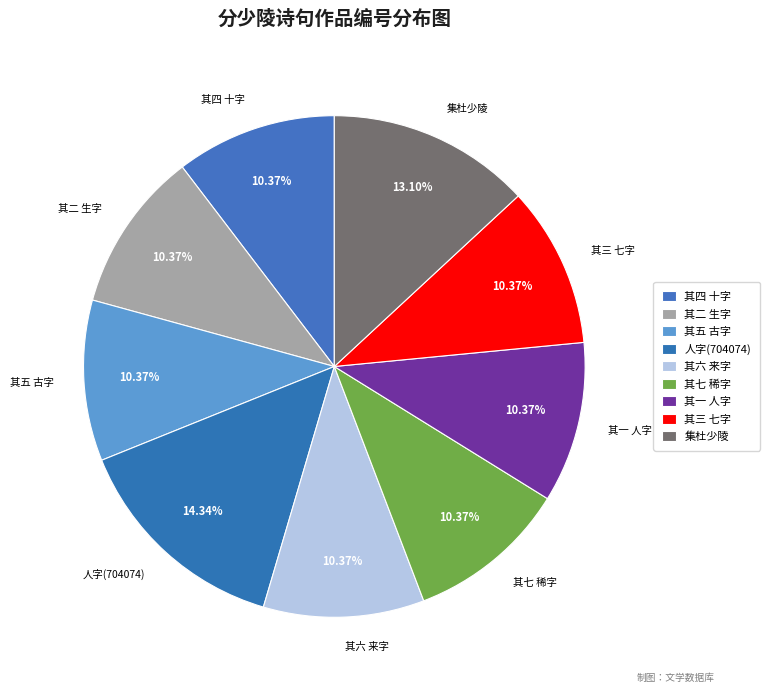

Count the number of slices in the pie.

9